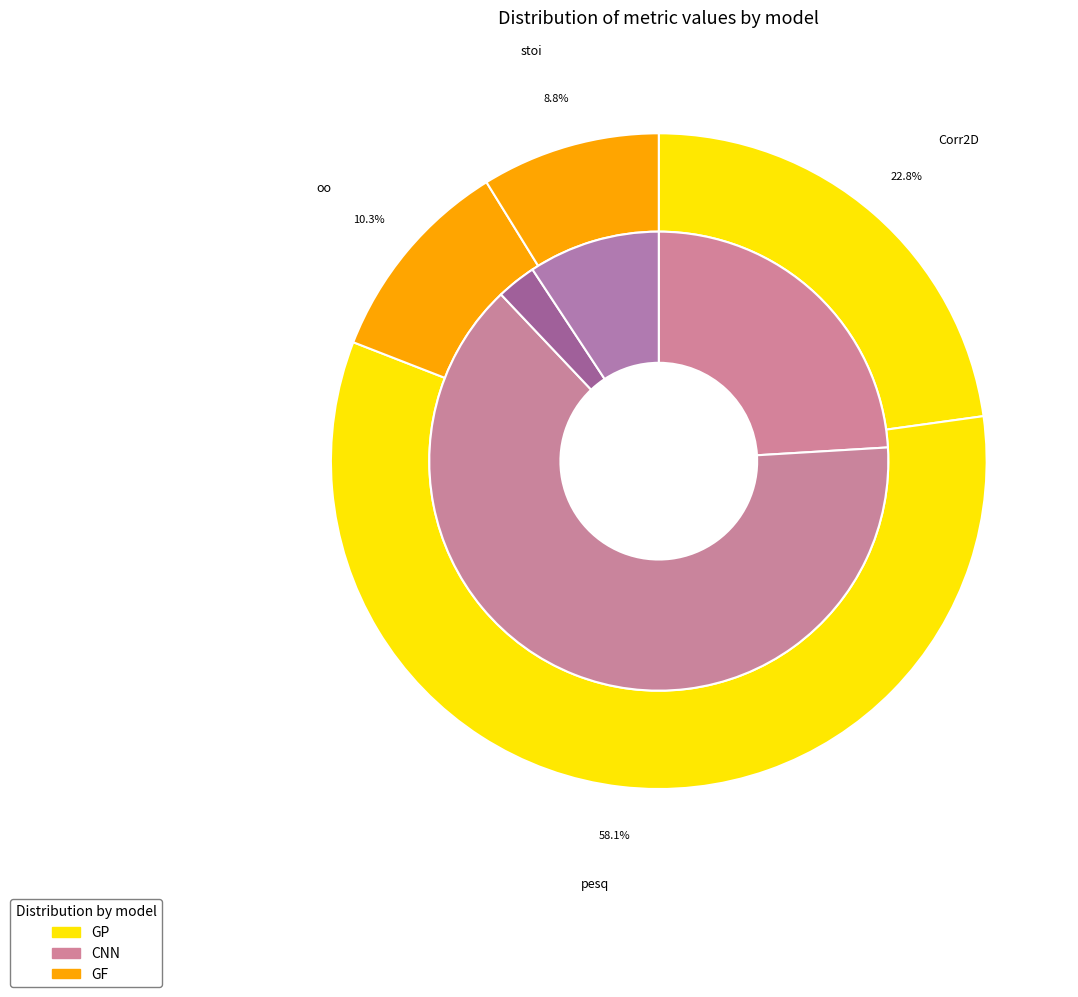

Is it true that stoi is 22% of the pie?

False